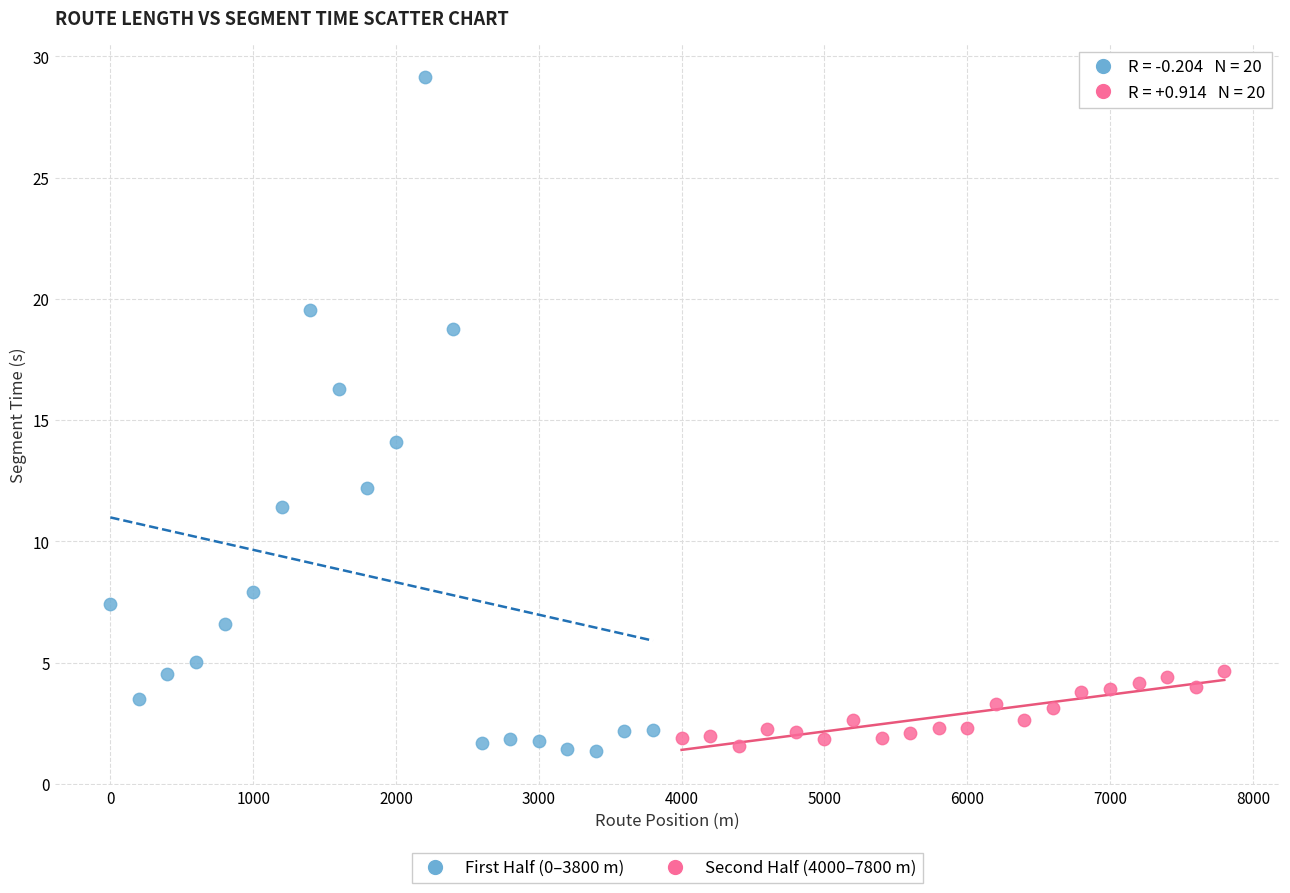

Which series has the largest Y range (max minus min)?

First Half (0–3800 m)